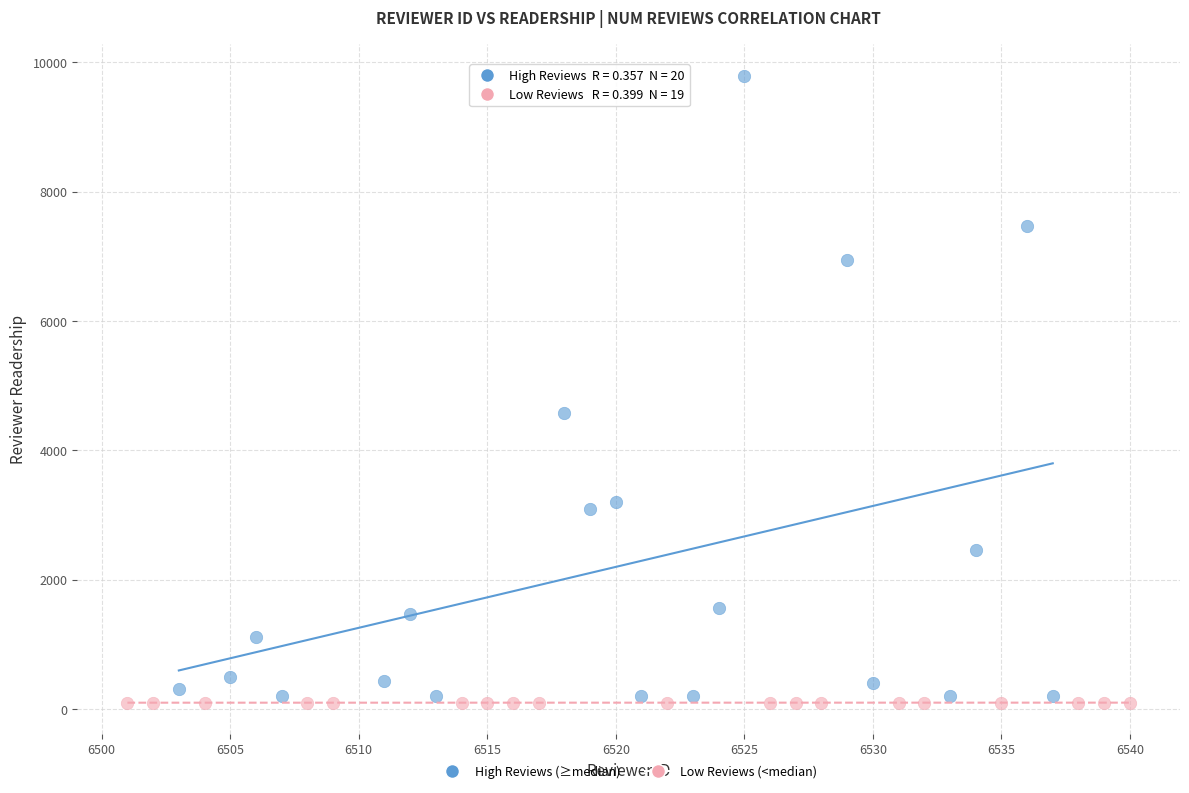

Which series contains the highest Y value?

High Reviews (≥median)